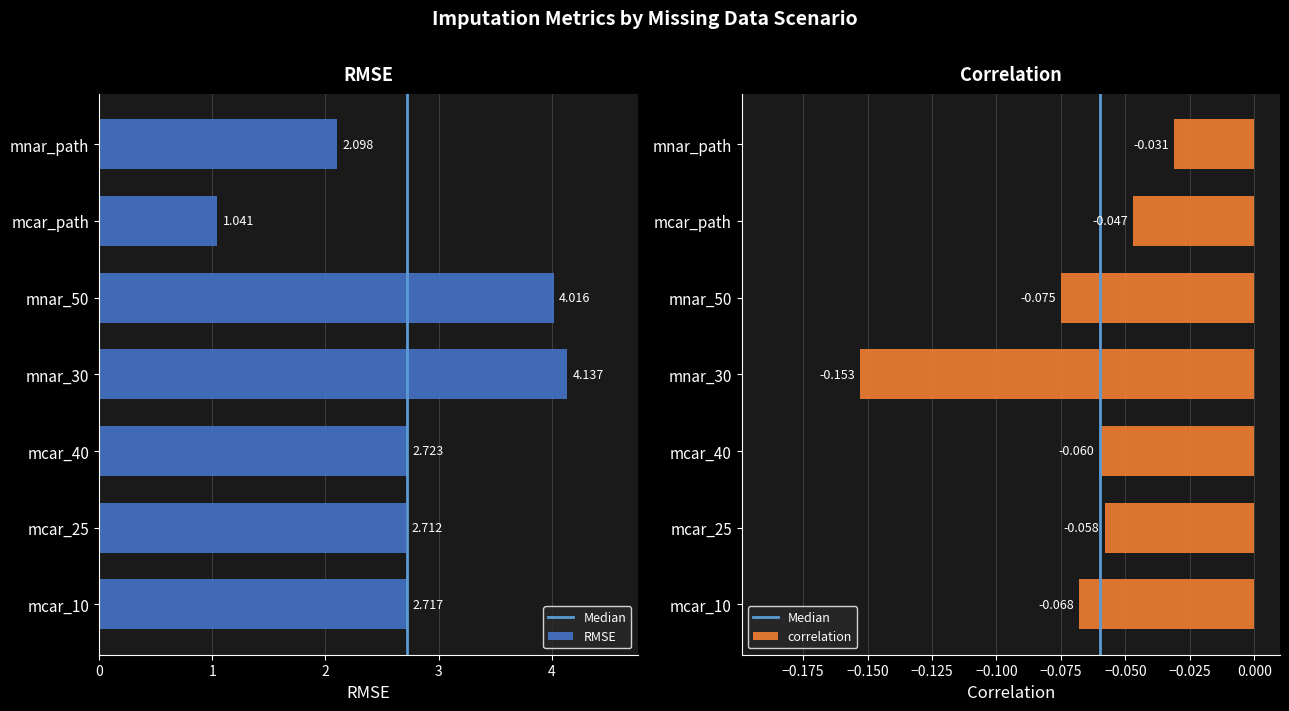

The value of correlation at mnar_50 is -0.1. True or false?

False